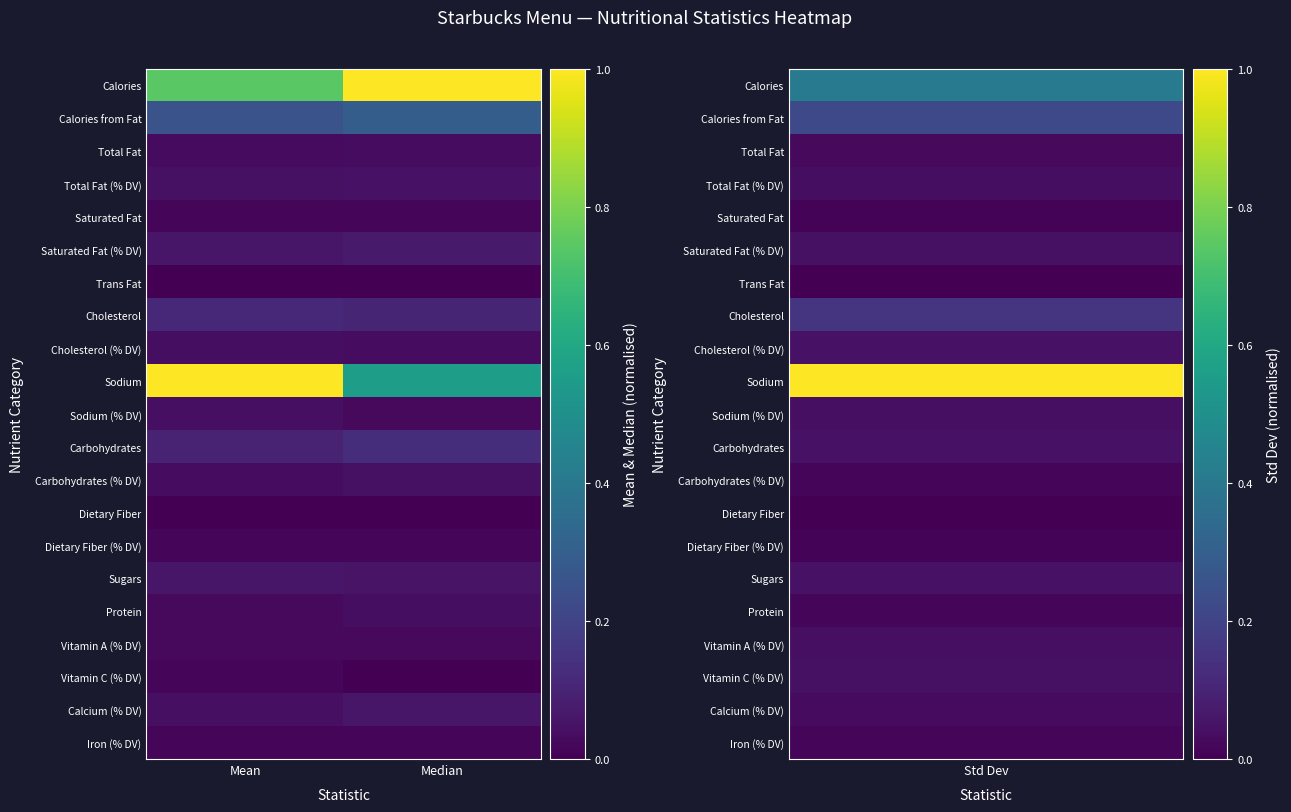

At which category is the sum across all series the highest?

Mean